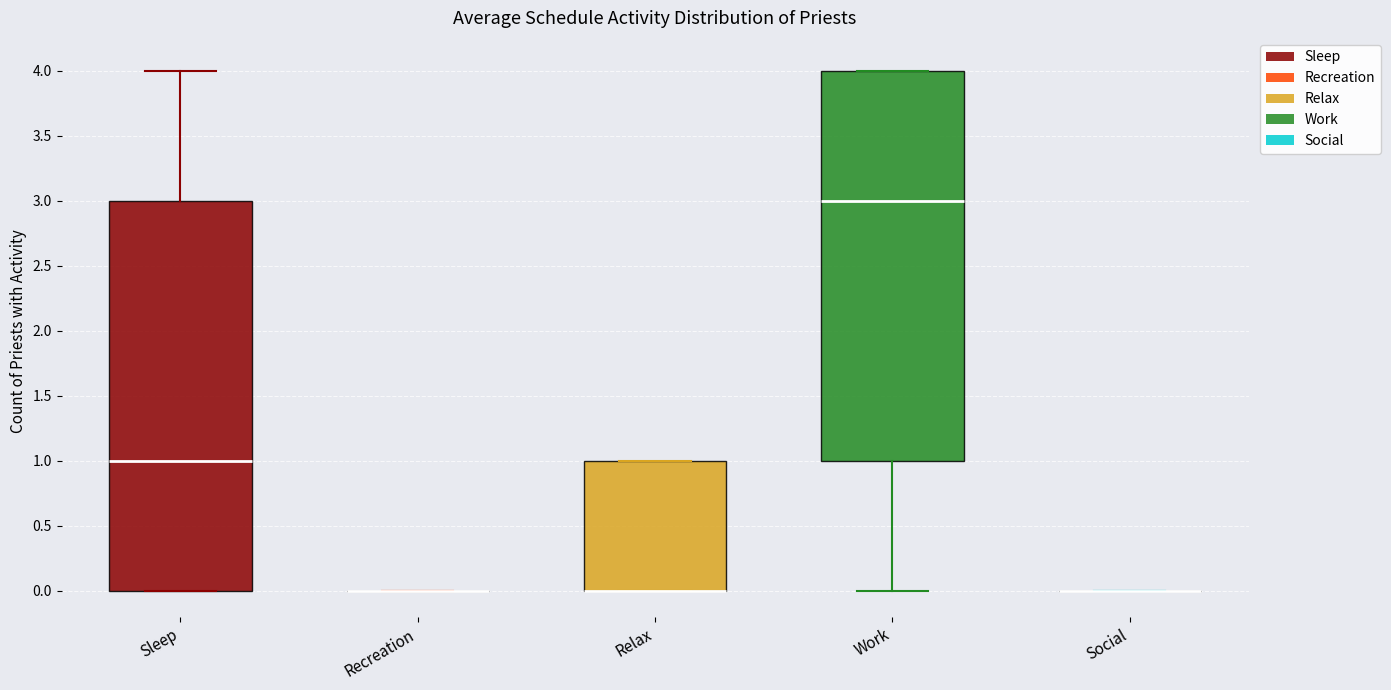

Reading left to right, read every box against the y-axis: the position of its median line, the range the box covers, and the ends of its whiskers. The values are not printed on the chart, so give them approximately, as read against the axis.

Sleep: median 1, box 0 to 3, whiskers 0 to 4
Recreation: box collapsed to a line at 0, whiskers 0 to 0
Relax: median 0 (drawn on the box's lower edge), box 0 to 1, whiskers 0 to 1
Work: median 3, box 1 to 4, whiskers 0 to 4
Social: box collapsed to a line at 0, whiskers 0 to 0